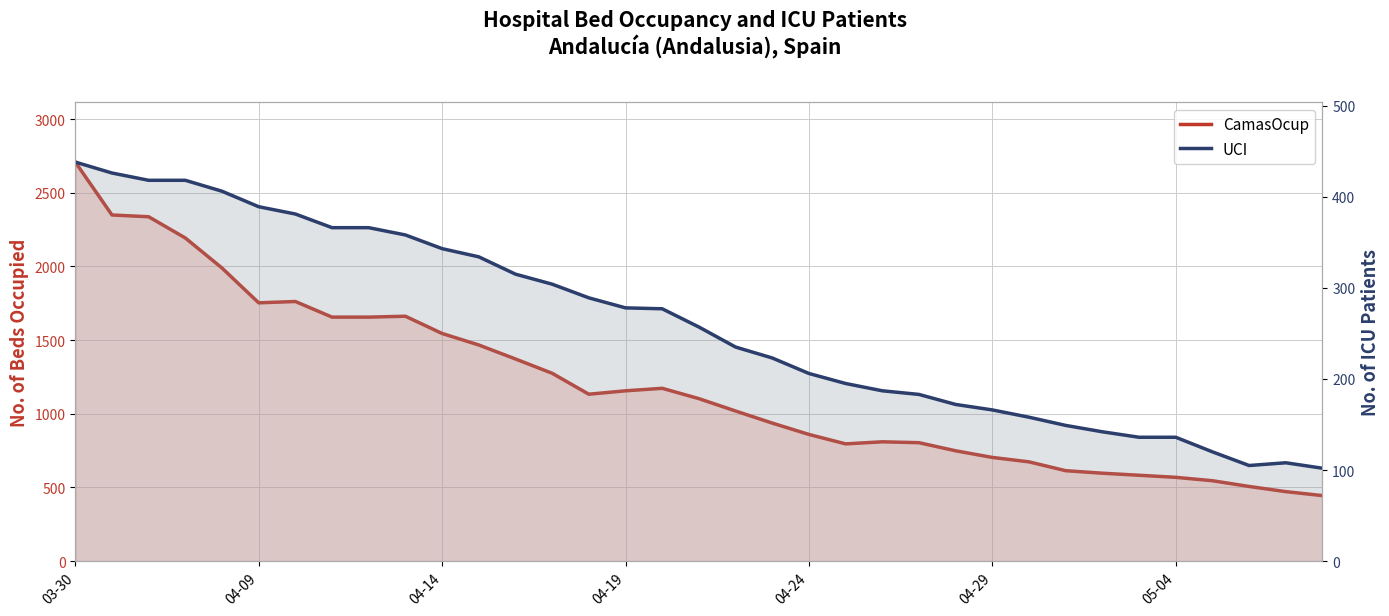

Between 19 and 33, which series saw the biggest shift?

CamasOcup